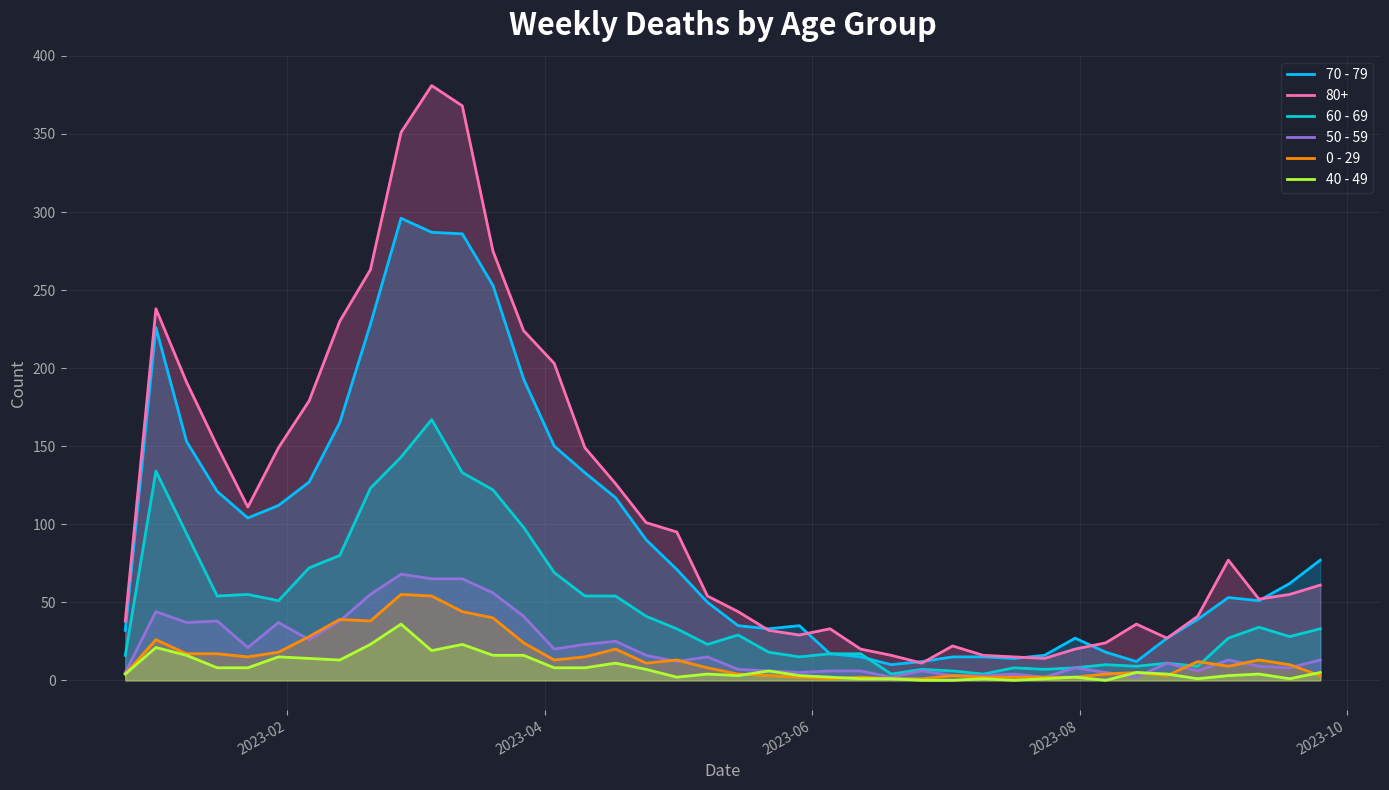

Which series has the largest total across all categories?

80+